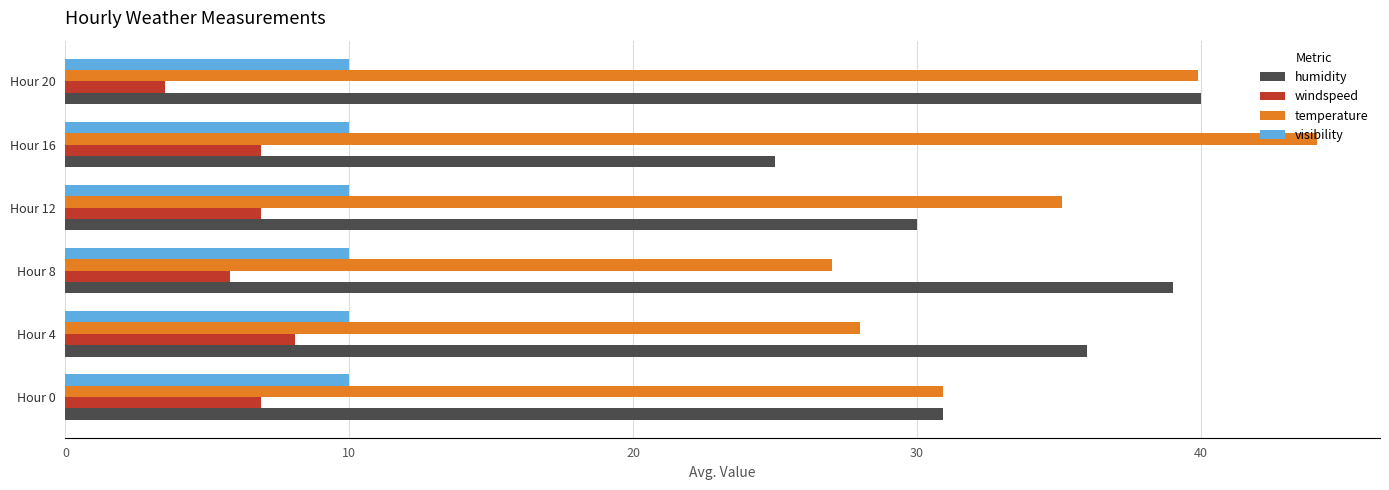

The value of windspeed at Hour 20 is 6.2. True or false?

False